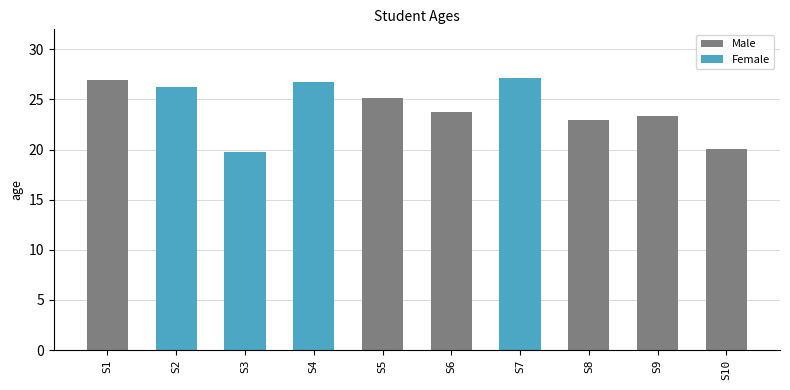

Which label corresponds to the largest value in the chart?

S7